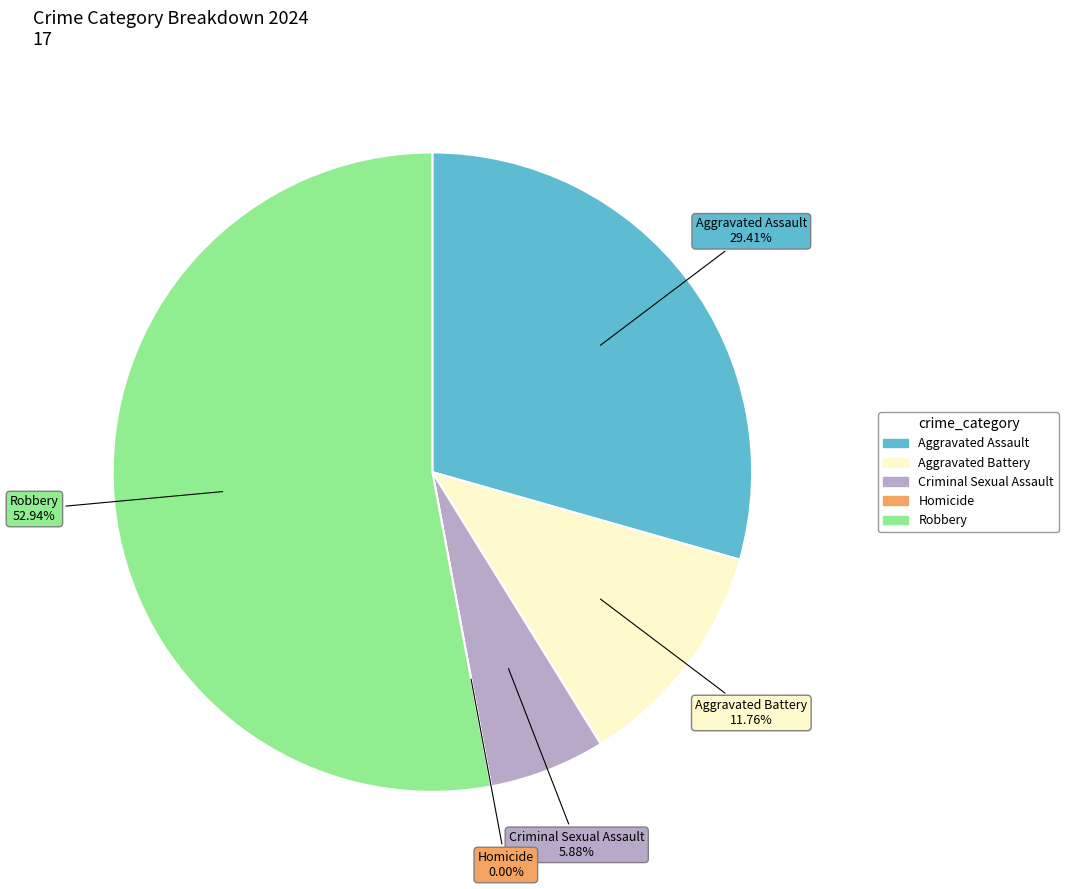

What is the change in value from Aggravated Assault to Robbery?

+4